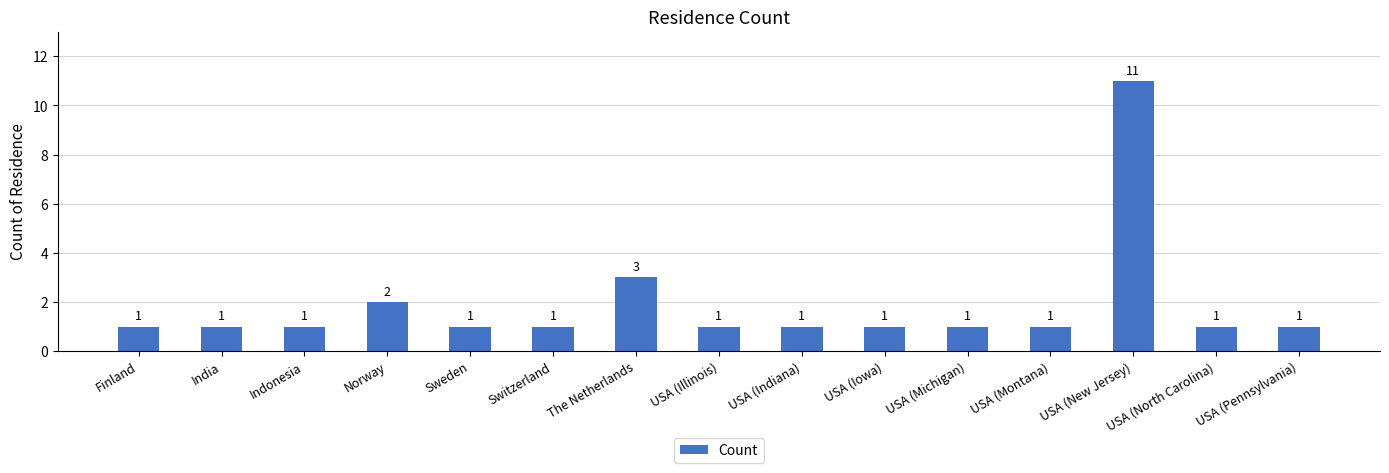

Reading left to right, transcribe all the data shown in this chart.

1	1	1	2	1	1	3	1	1	1	1	1	11	1	1